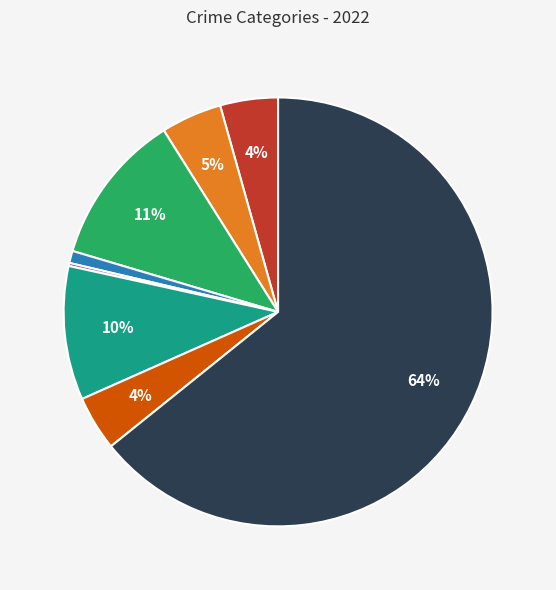

To the nearest percent, what is the average slice percentage?

12%